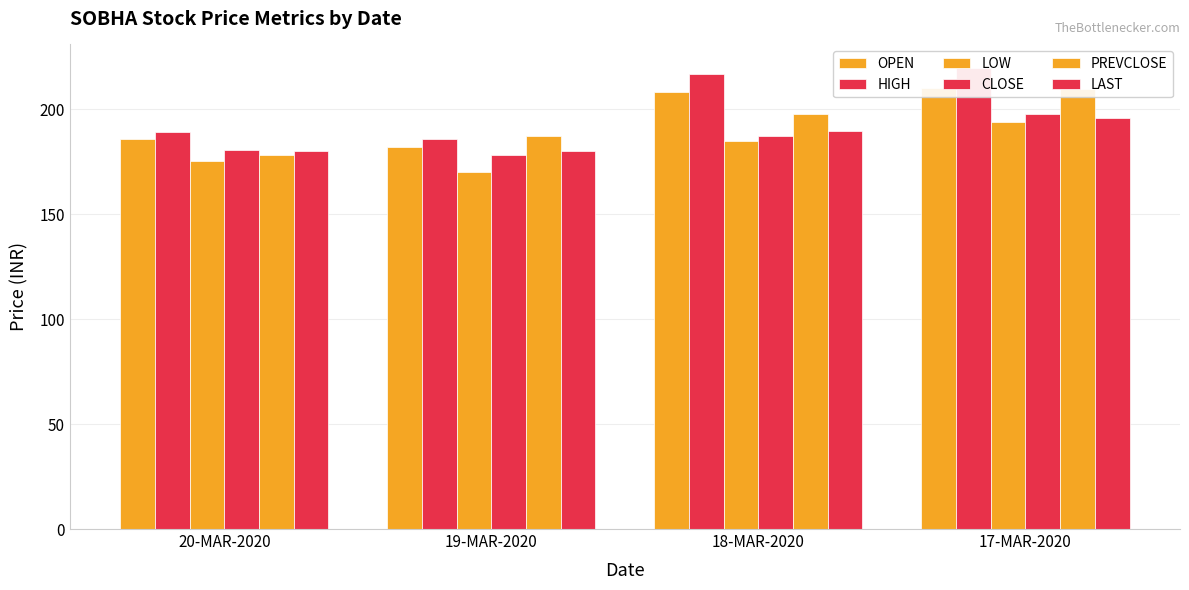

What is the label of the 2nd bar from the left?

19-MAR-2020